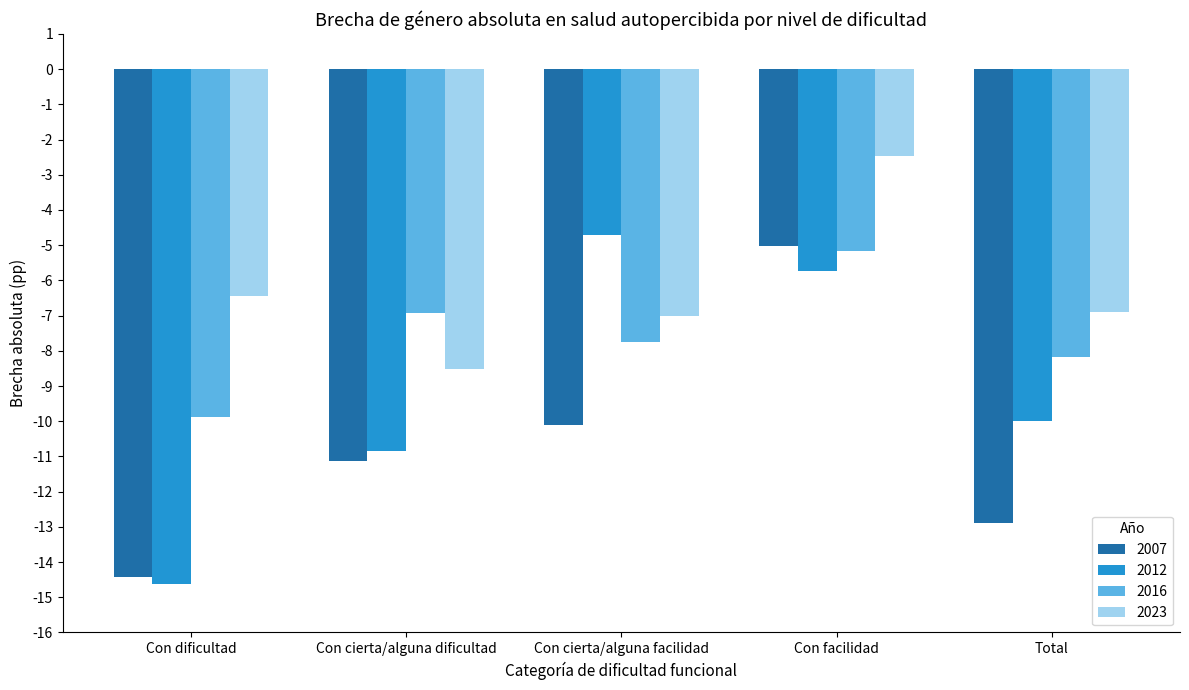

Rank the series at Total from highest to lowest value.

2023, 2016, 2012, 2007